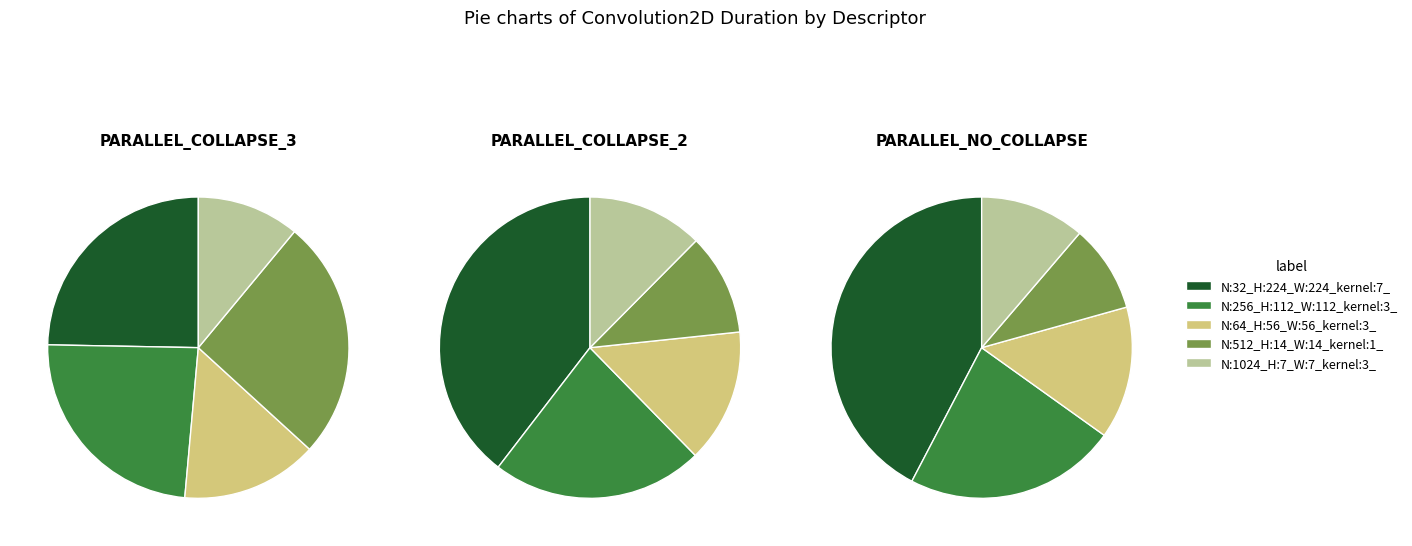

What is the difference between the highest and lowest values at N:256_H:112_W:112_kernel:3_?

6.8